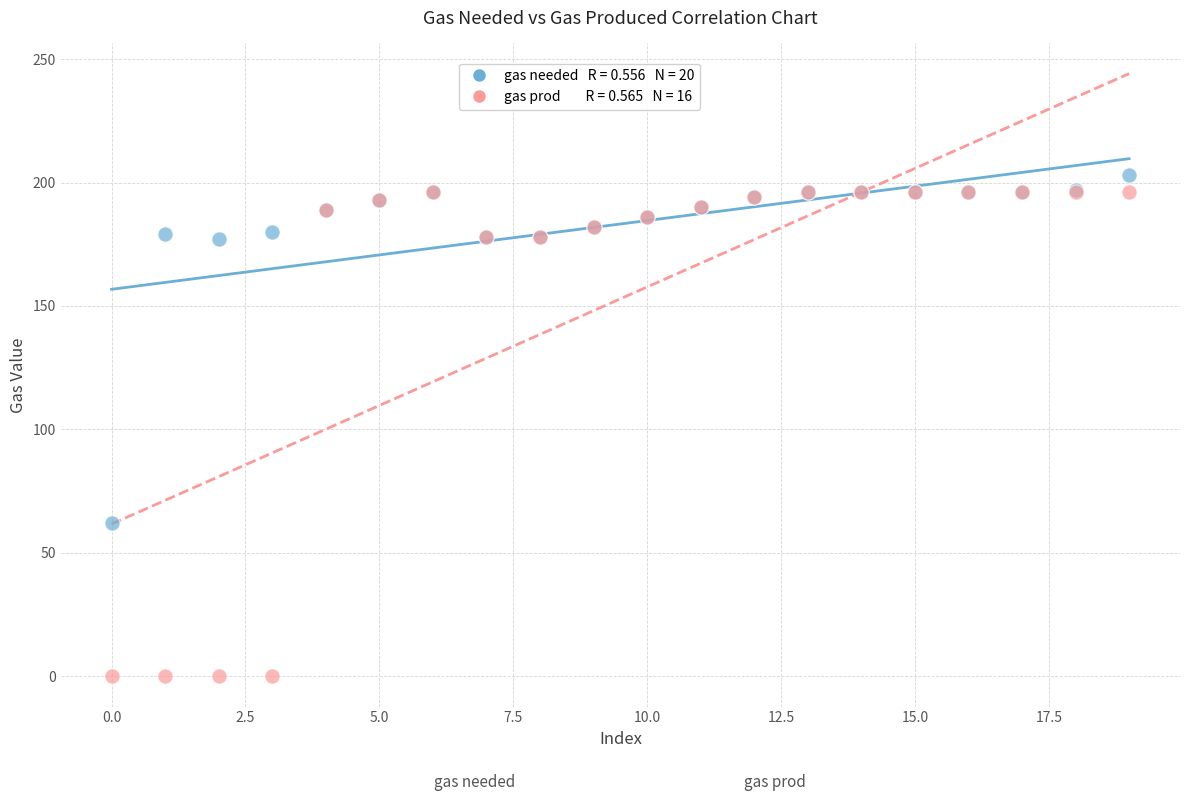

Across all series, what Y value is closest to 101?

62